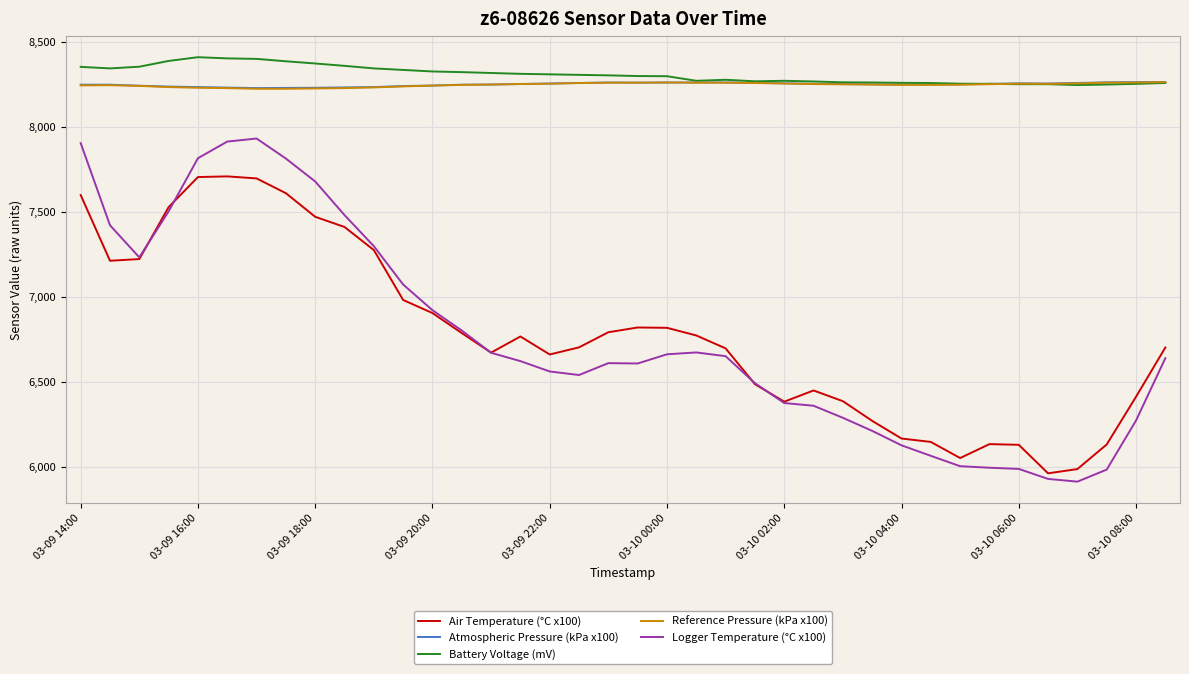

What is the maximum value shown in the chart?

8412